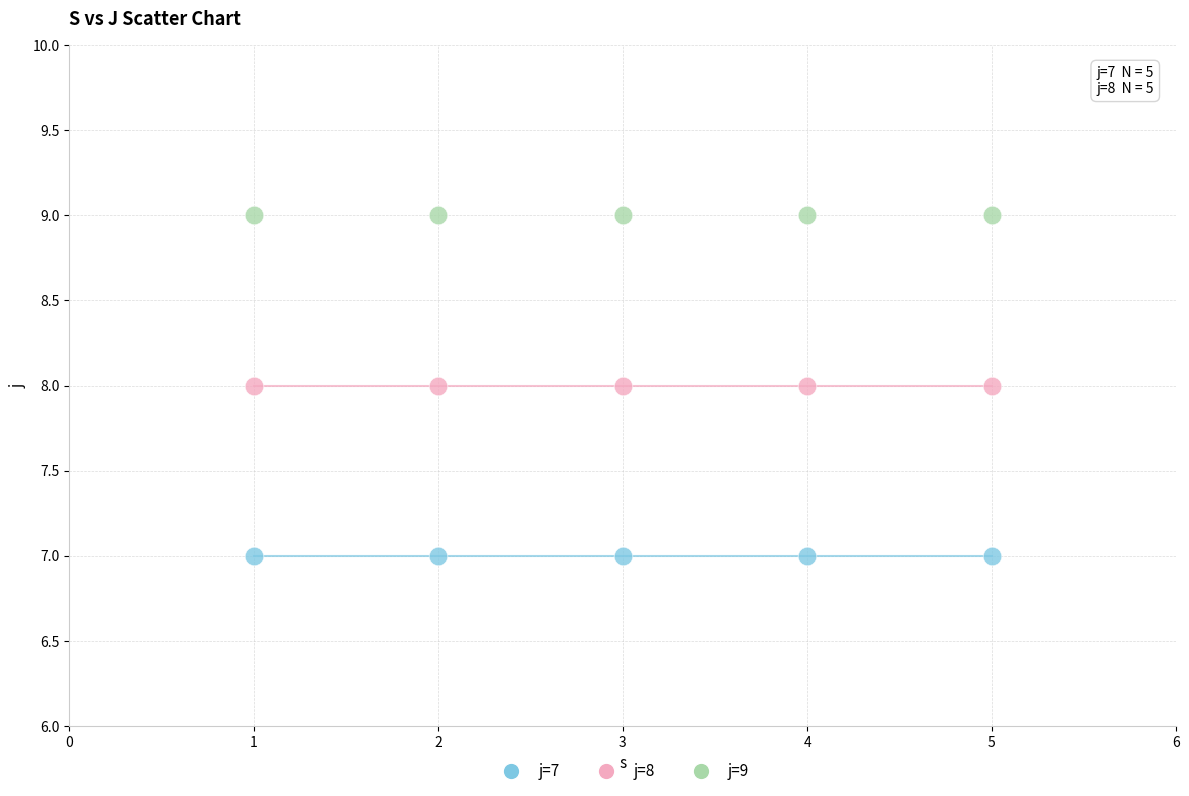

Which series reaches the maximum Y coordinate?

j=9